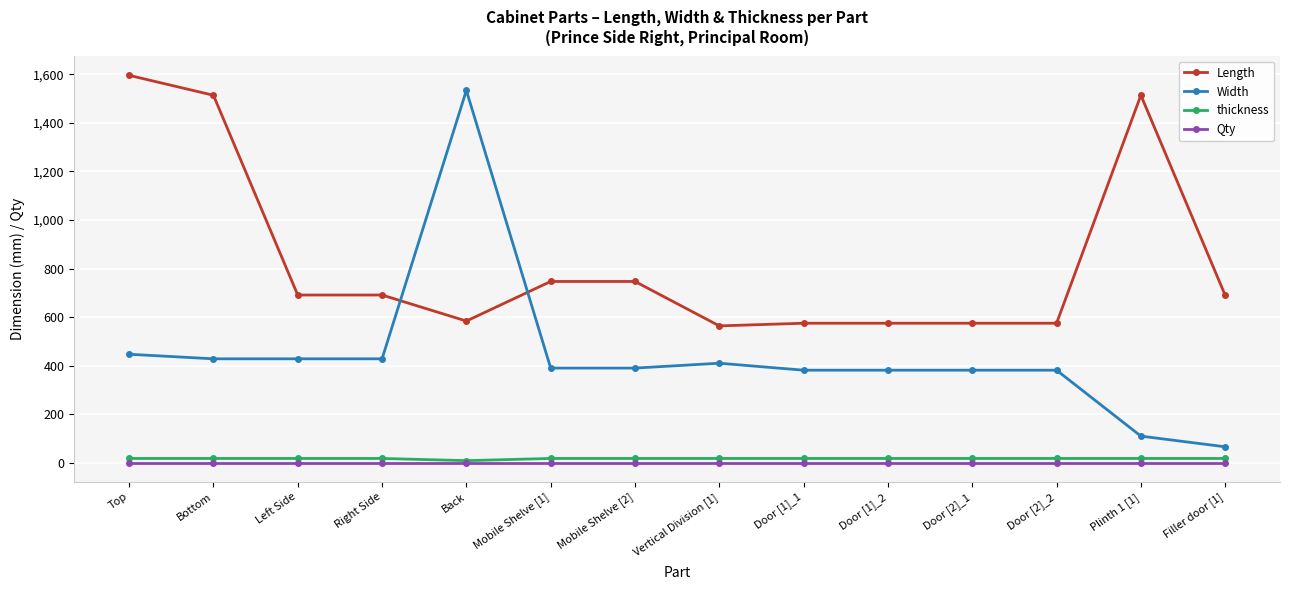

Which series has the largest total across all categories?

Length